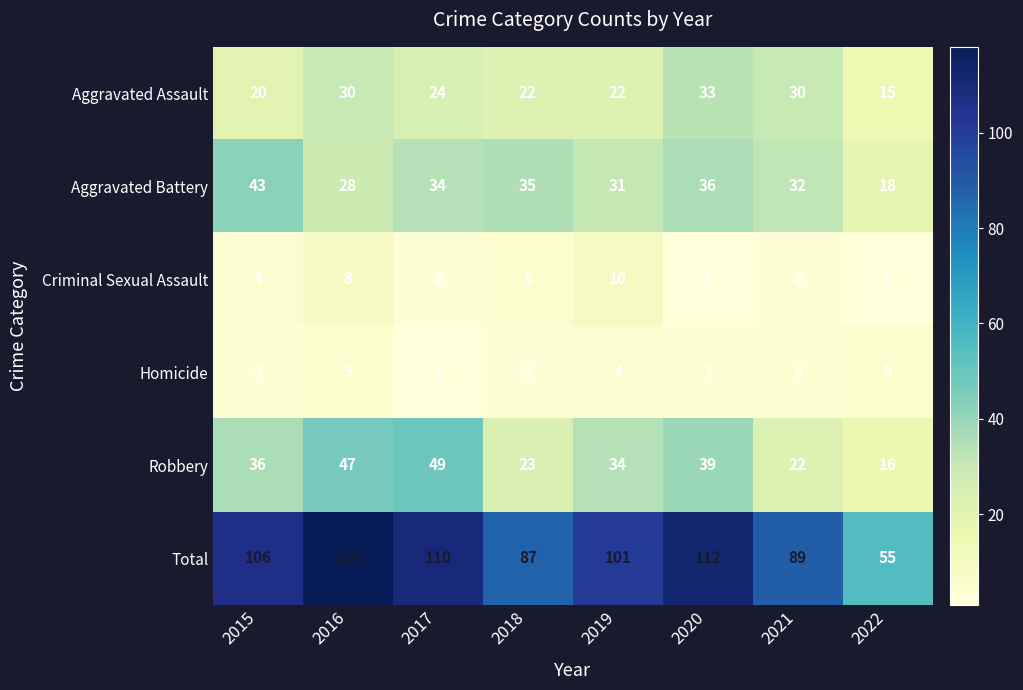

Rank the categories by Aggravated Battery value from highest to lowest.

2015, 2020, 2018, 2017, 2021, 2019, 2016, 2022